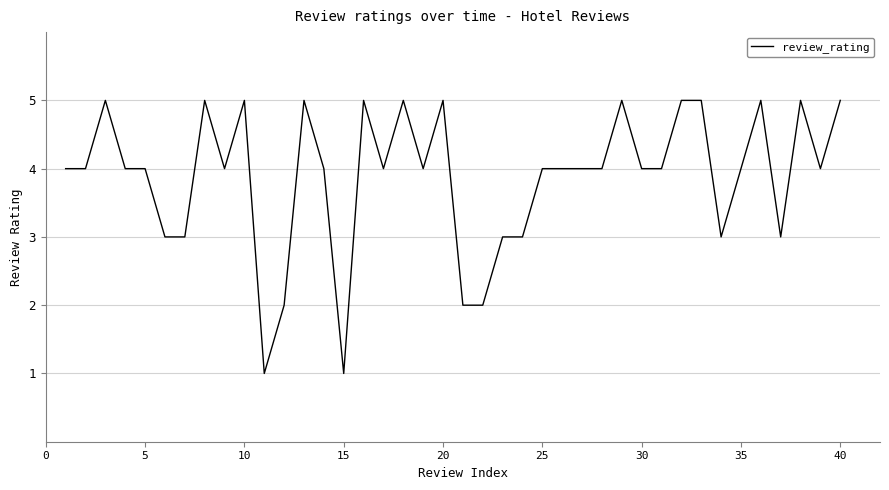

What is the difference between the maximum and minimum values?

4